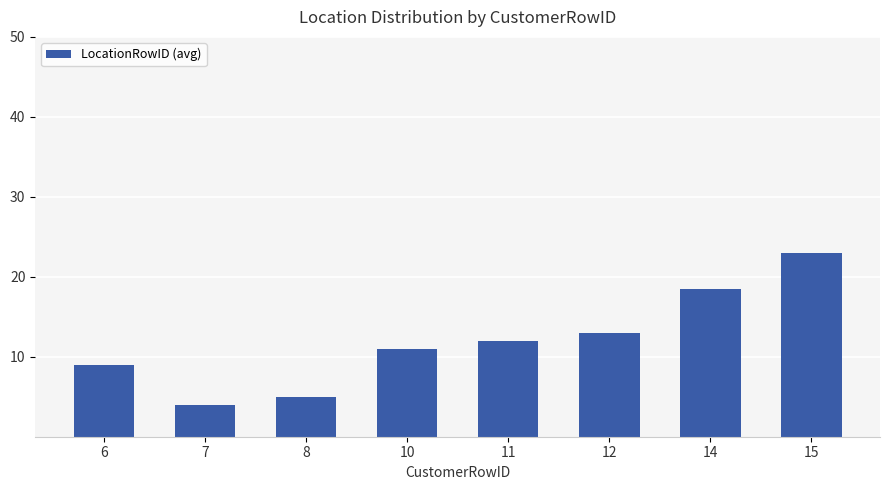

Are the bars grouped side by side (vs. stacked)?

No